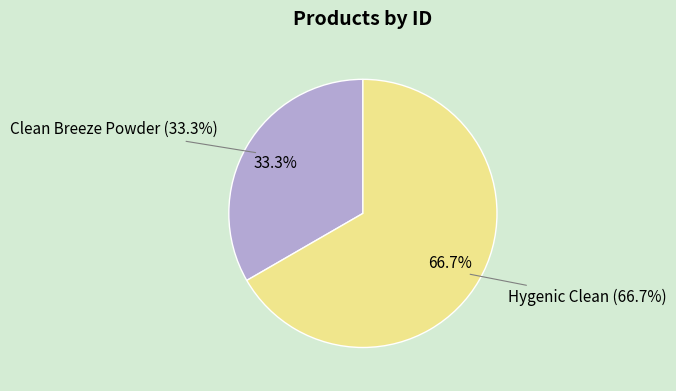

True or false: Hygenic Clean accounts for 59% of the total.

False